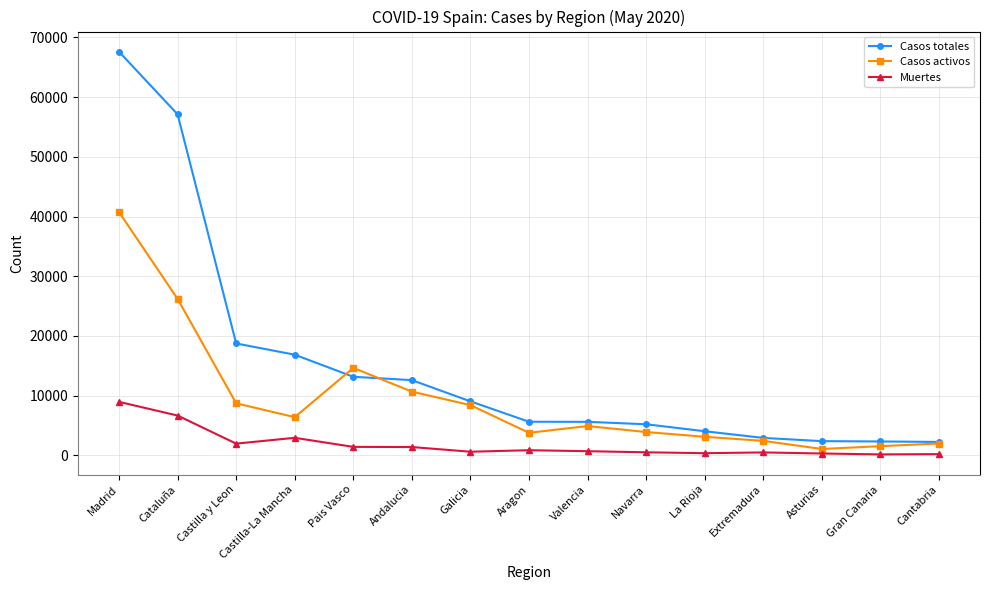

What are all the series names shown in the legend?

Casos totales, Casos activos, Muertes